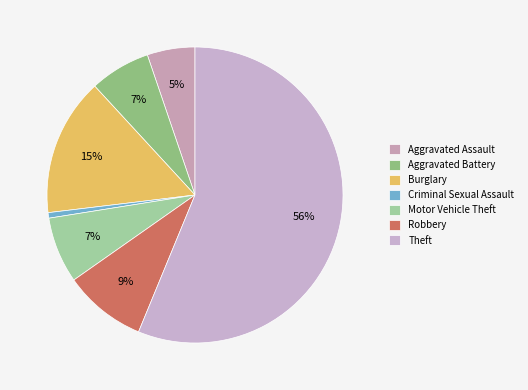

Count the number of slices in the pie.

7